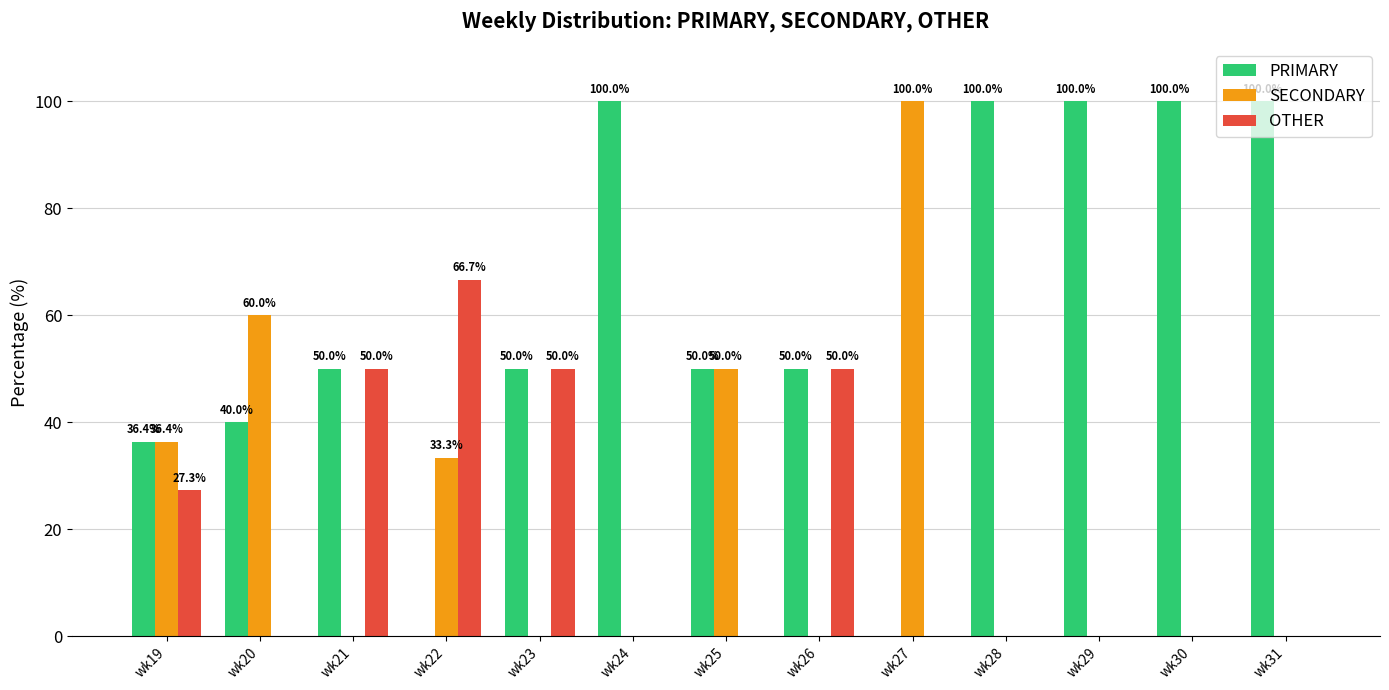

Where is OTHER nearest to the value 33?

wk19